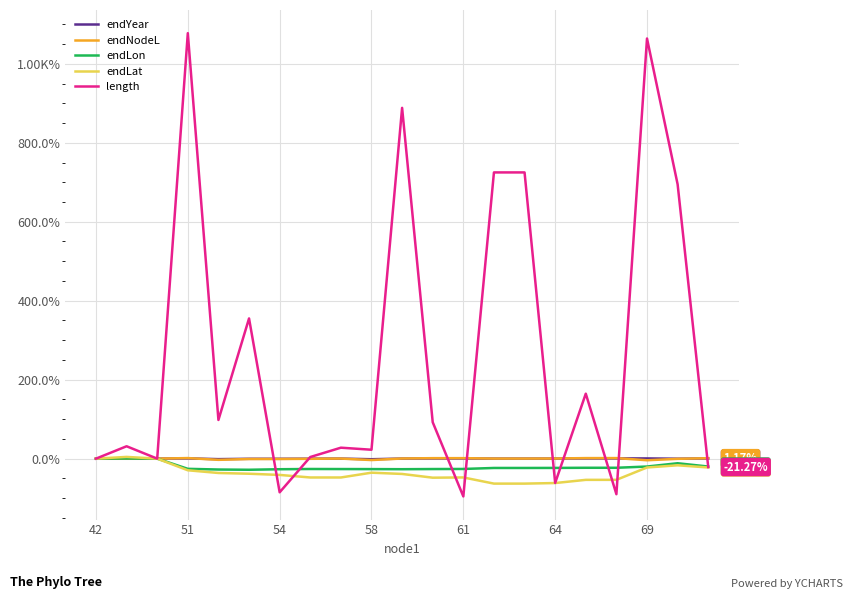

True or false: length and endLon intersect in this chart.

True